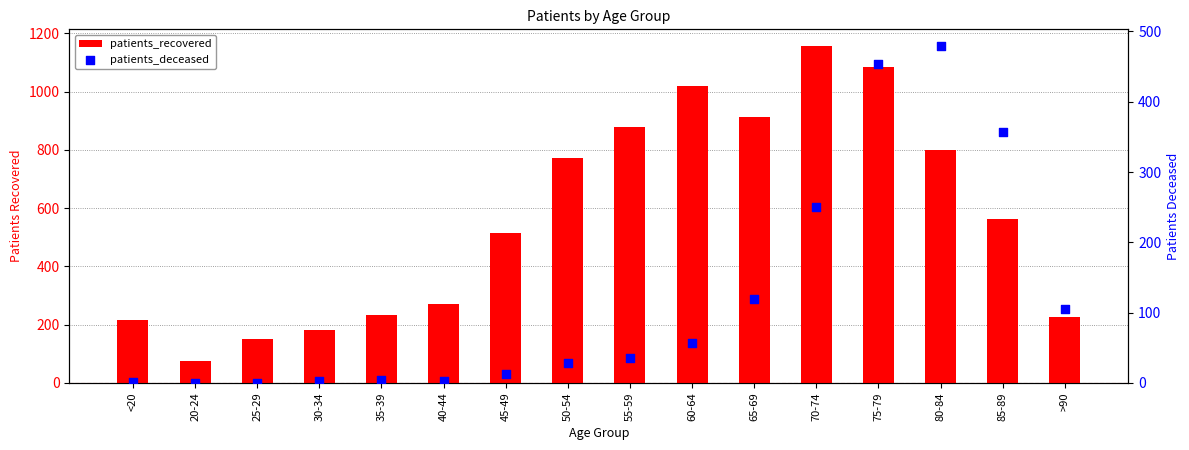

At how many categories does at least one series exceed 846?

5